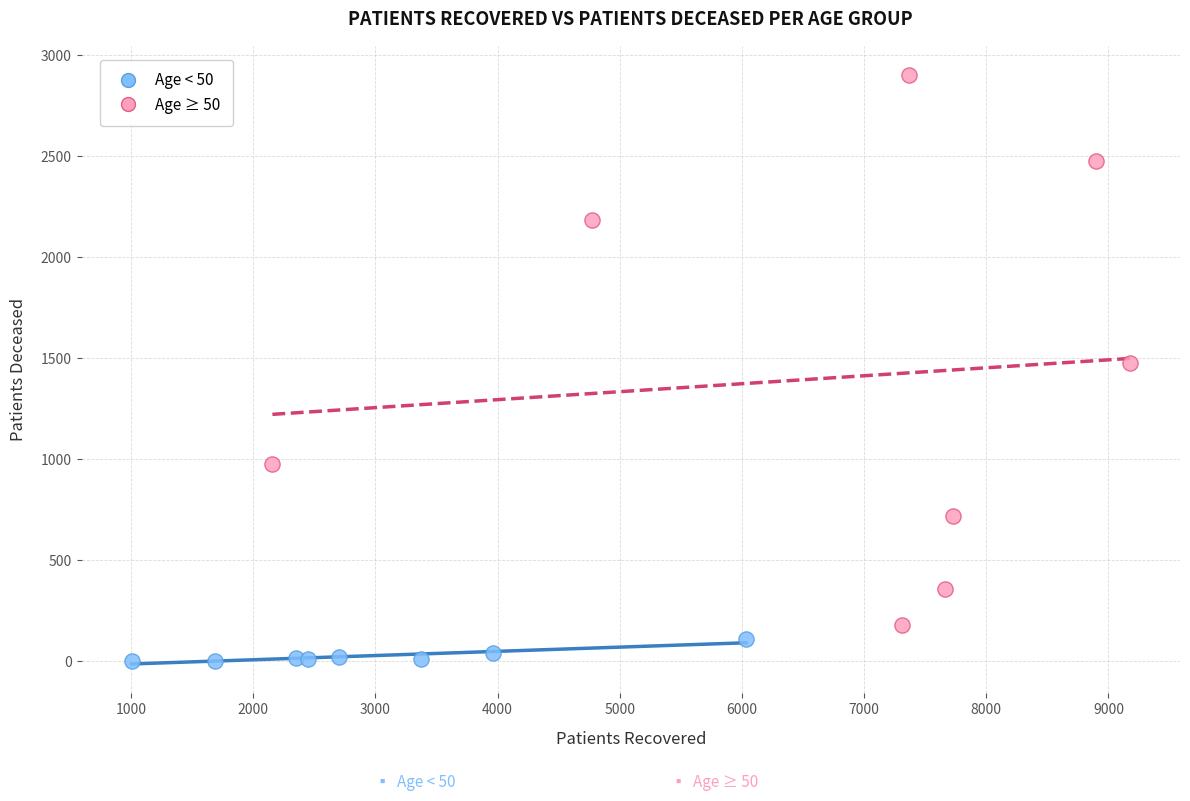

Which series has the widest spread of Y values?

Age ≥ 50